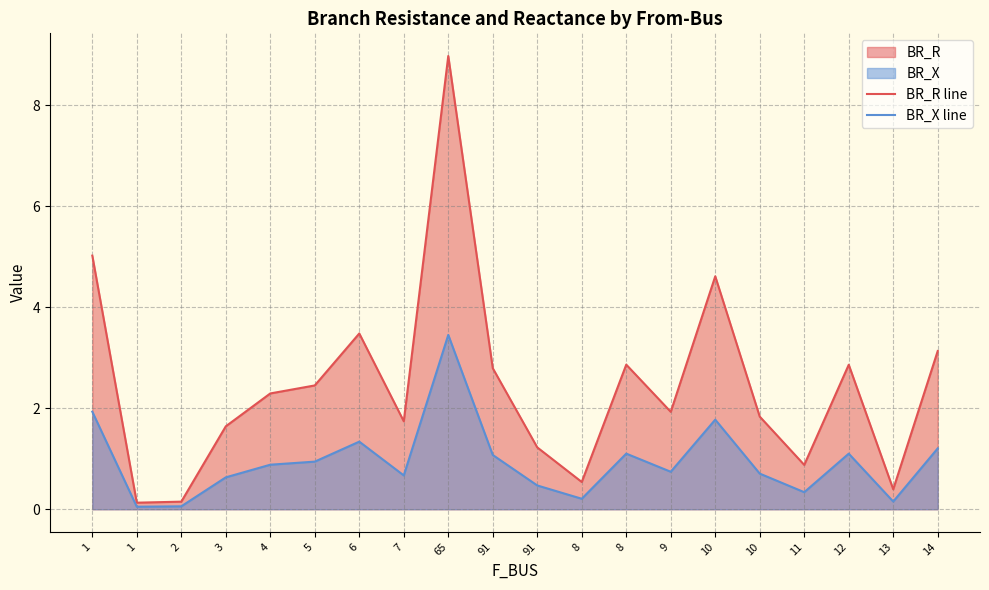

True or false: BR_X line has more than 0 interior local peaks.

True